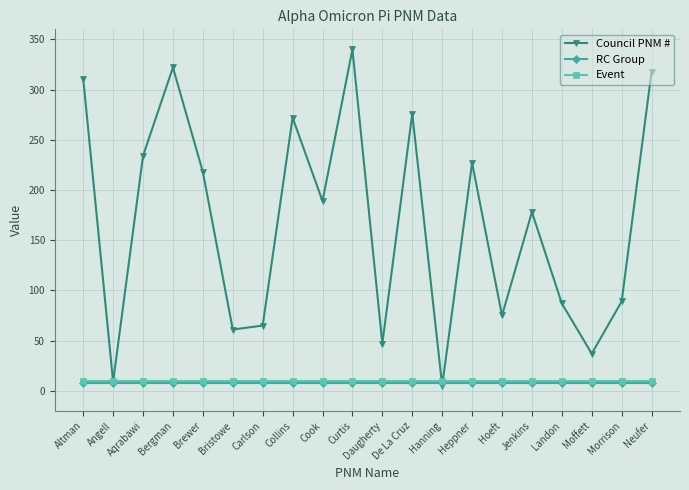

At which label is Council PNM # closest to 172?

Jenkins